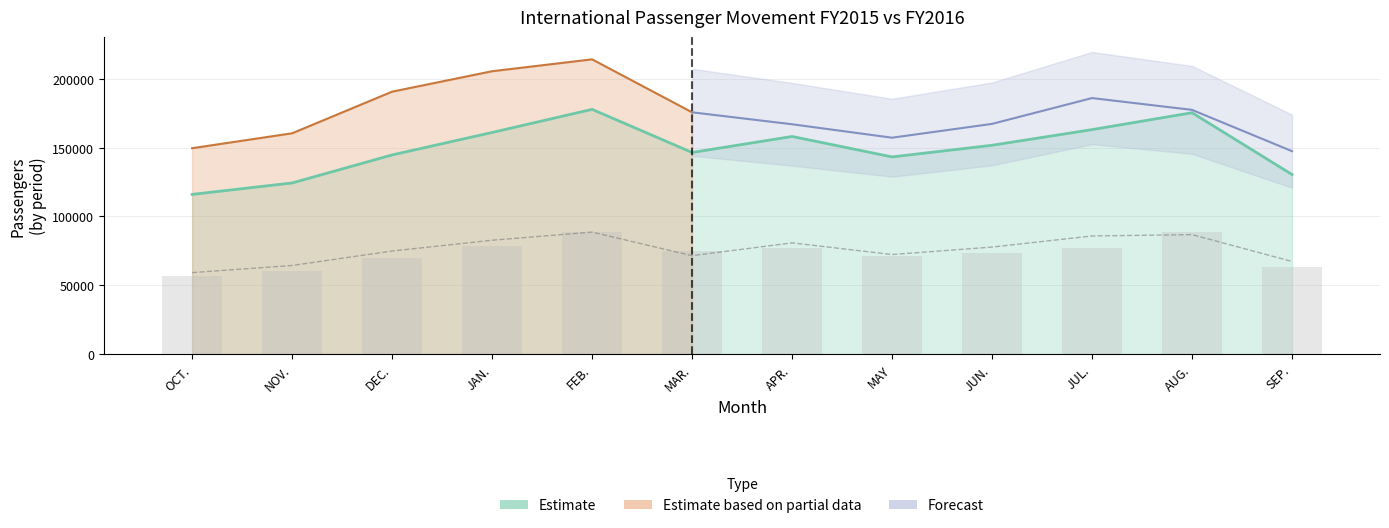

Read the Intl Emb FY2015 value at JUL..

77222